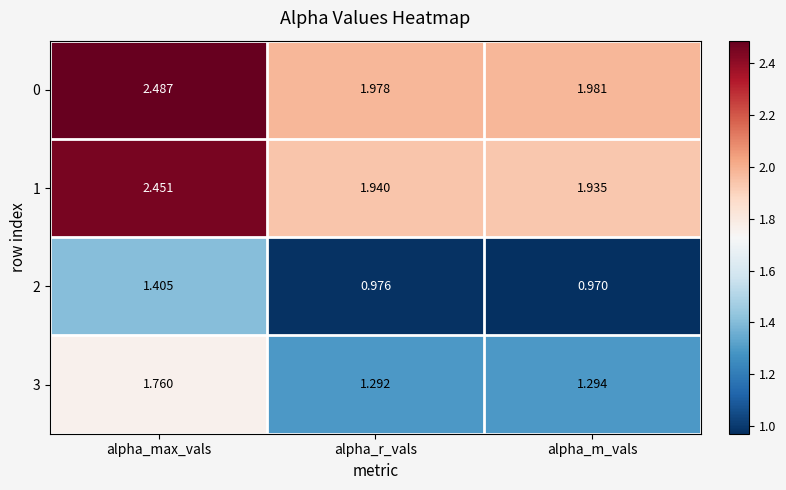

Is the value of 2 at alpha_max_vals greater than the value of 1 at alpha_m_vals?

No